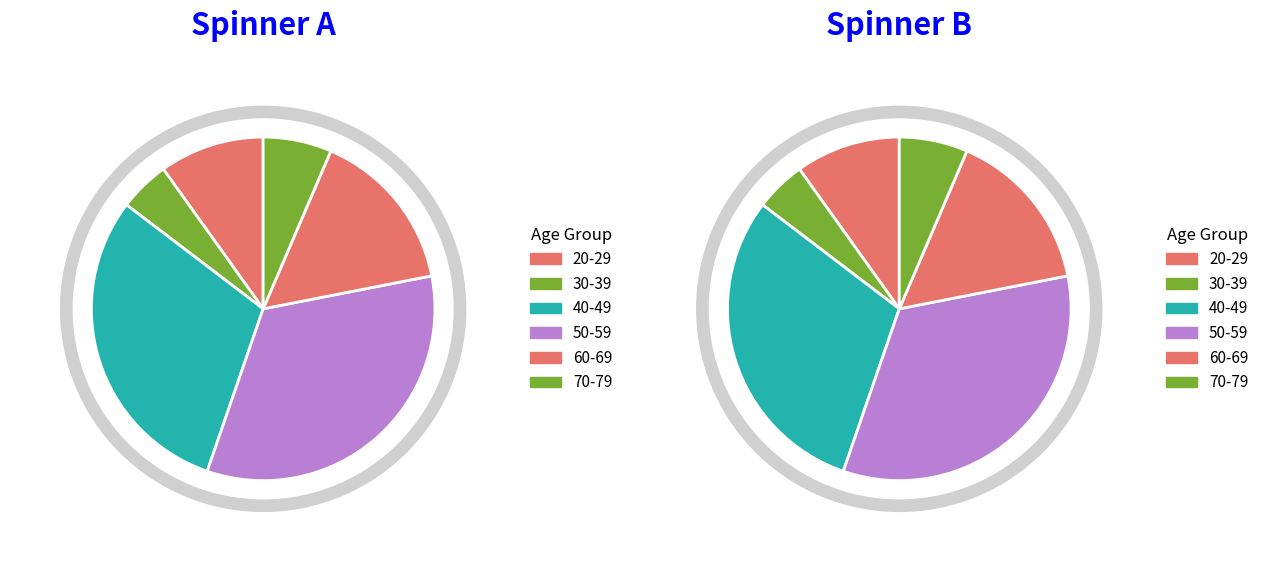

How many segments does this pie chart have?

6